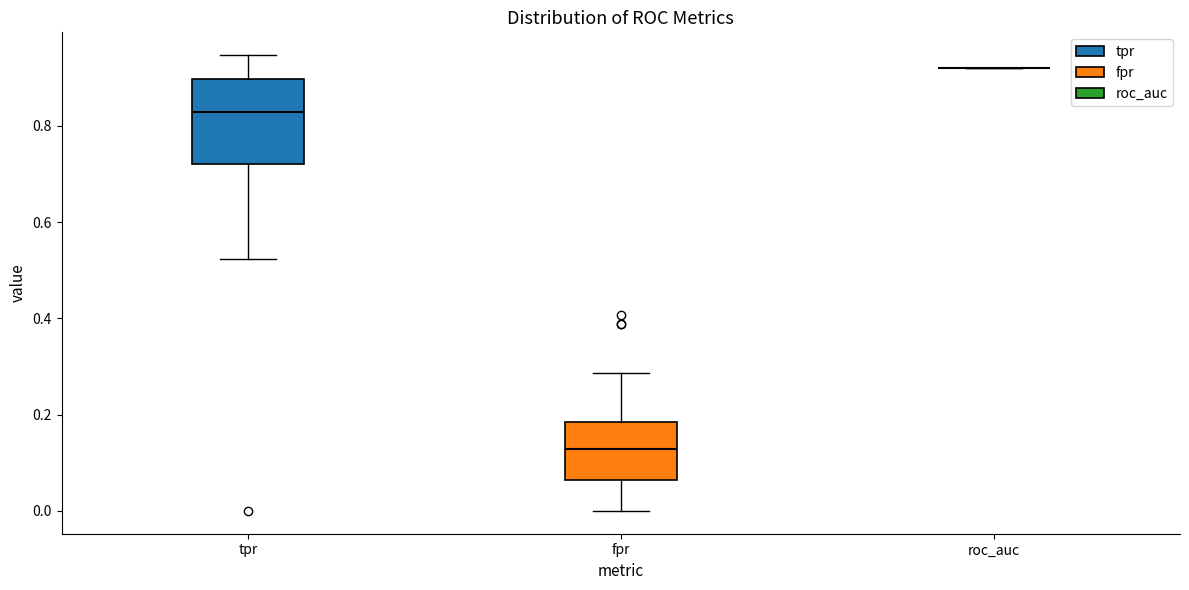

Reading left to right, transcribe this box plot: for each box, give where its median line is, the range the box spans, and where its two whiskers end, as read against the y-axis. The values are not printed on the chart, so give them approximately, as read against the axis.

tpr: median 0.82, box 0.72 to 0.90, whiskers 0.52 to 0.94
fpr: median 0.12, box 0.06 to 0.18, whiskers 0.00 to 0.28
roc_auc: box collapsed to a line at 0.92, whiskers 0.92 to 0.92